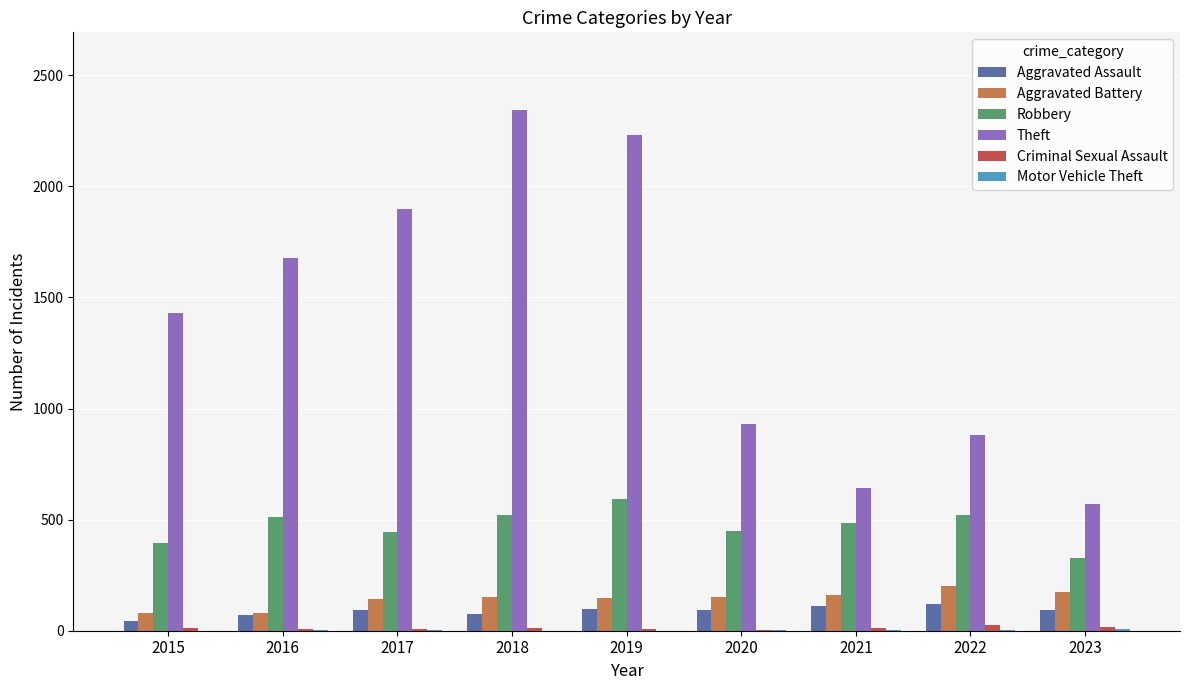

True or false: Aggravated Battery has a value of 298 at 2022.

False